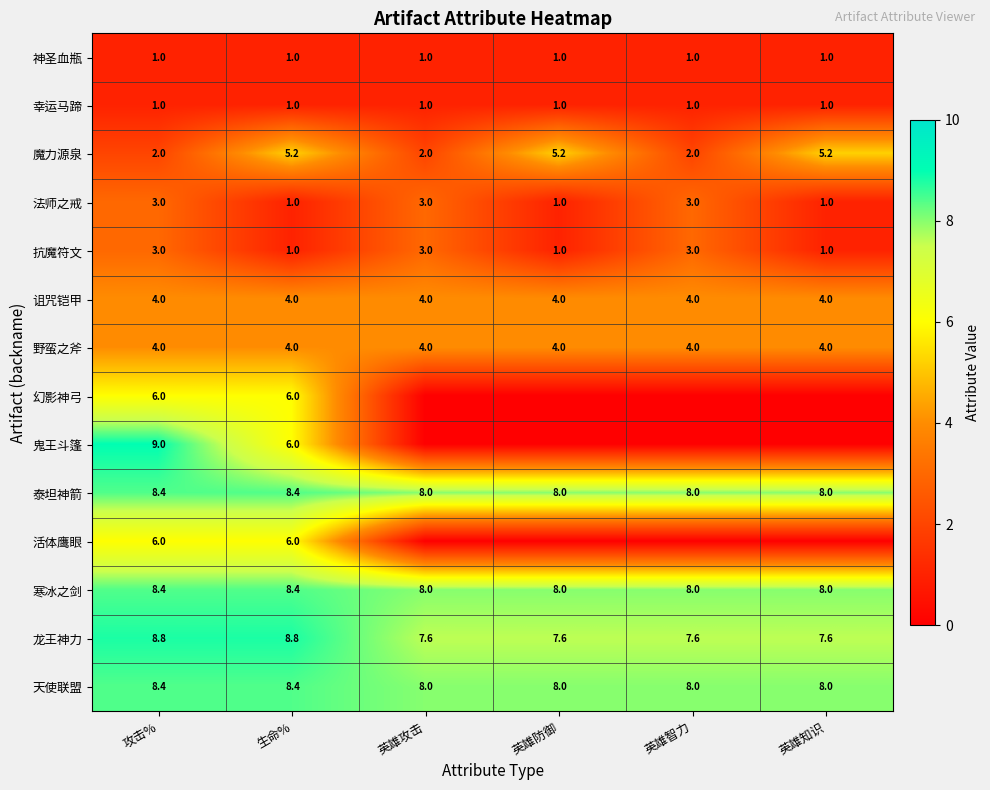

Count the 泰坦神箭 values in the range 8 to 9.

6